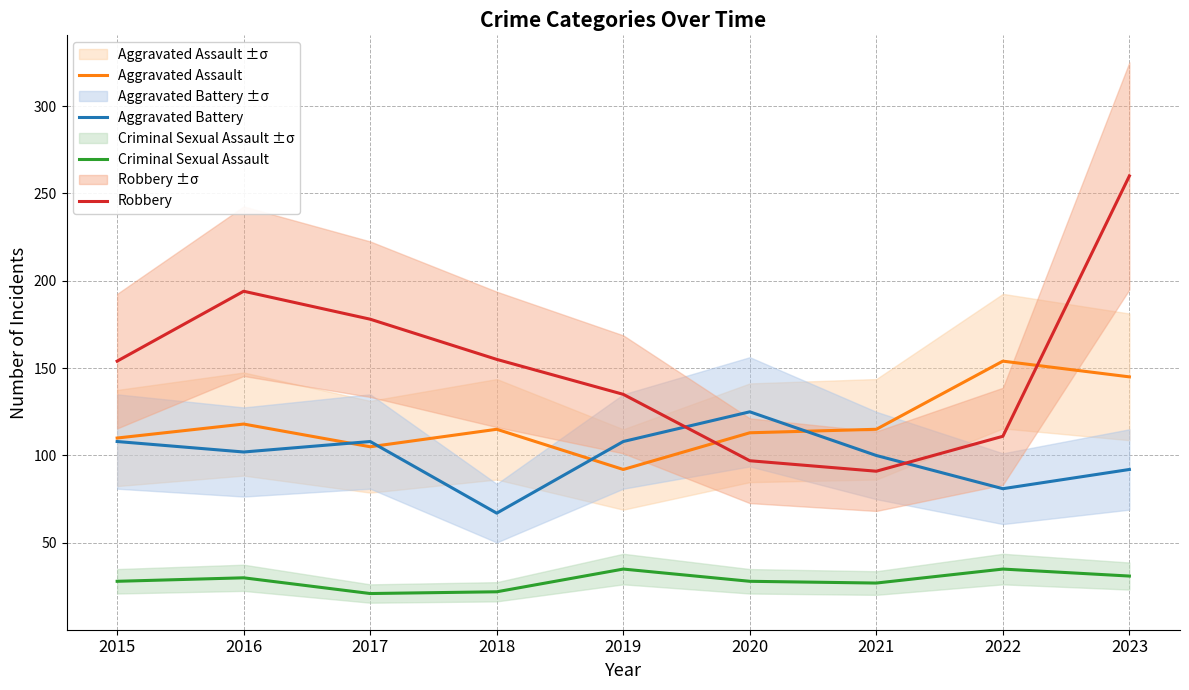

What is the average value of the Robbery series?

153